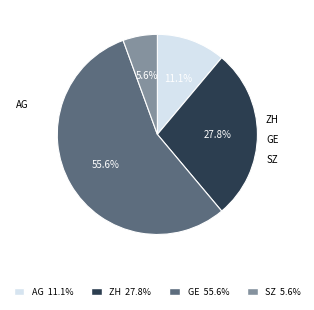

How many segments does this pie chart have?

4